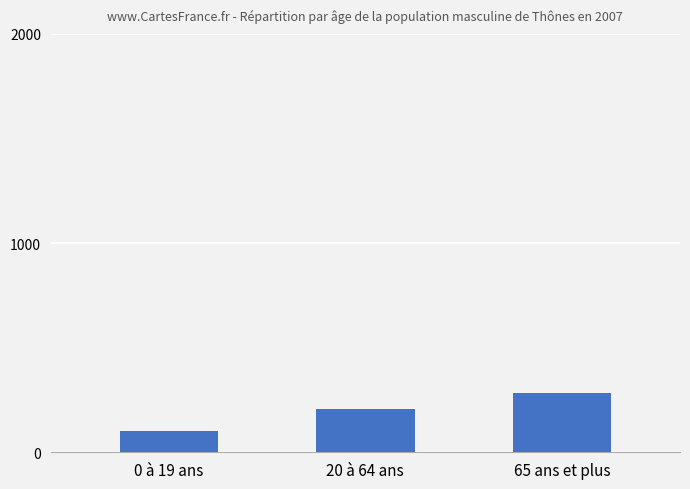

Which category has the highest value across all series?

65 ans et plus